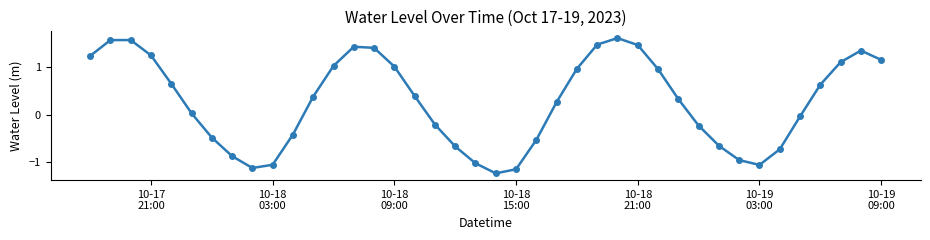

How many interior local valleys (lower than both neighbors) does the data have?

3